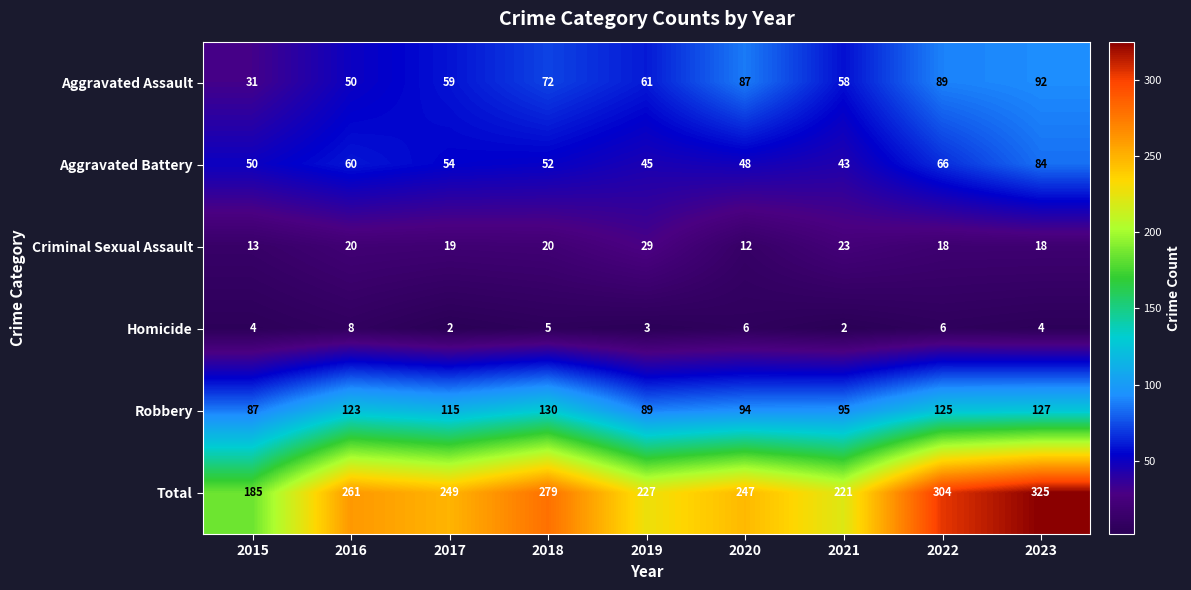

What is the greatest value displayed?

325